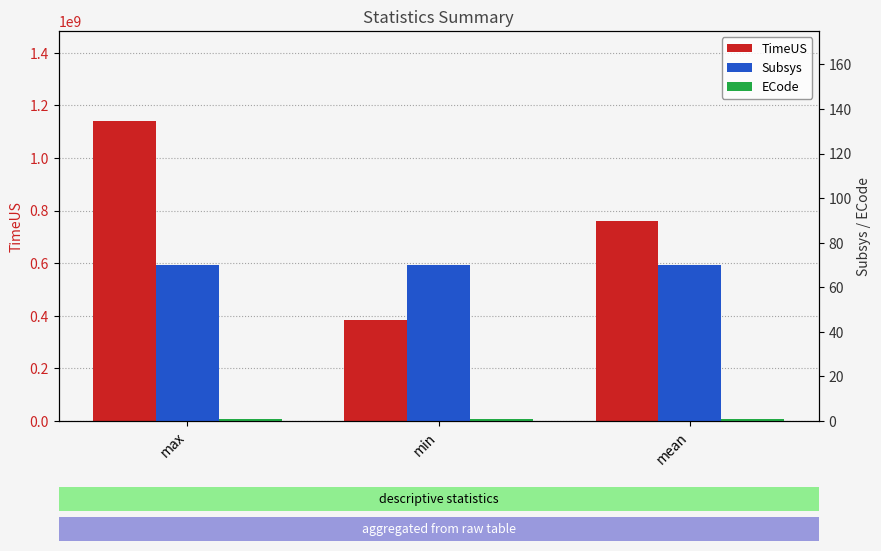

What is the average value of the TimeUS series?

762384837